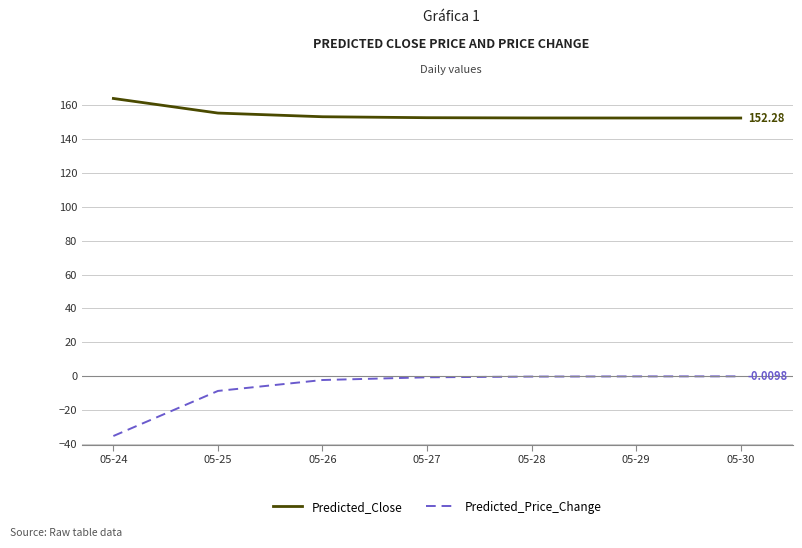

True or false: Predicted_Close has a value of 96.6 at 05-24.

False